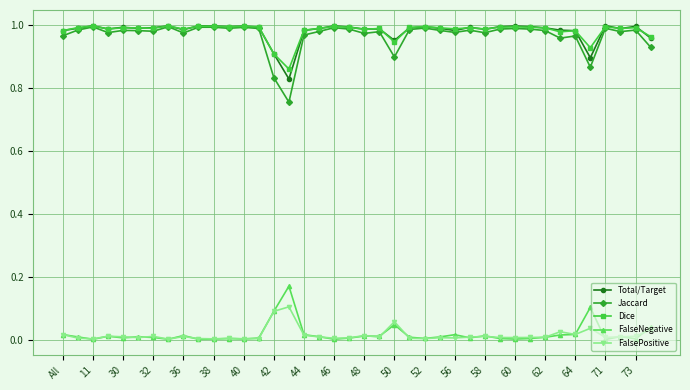

What are all the series names shown in the legend?

Total/Target, Jaccard, Dice, FalseNegative, FalsePositive